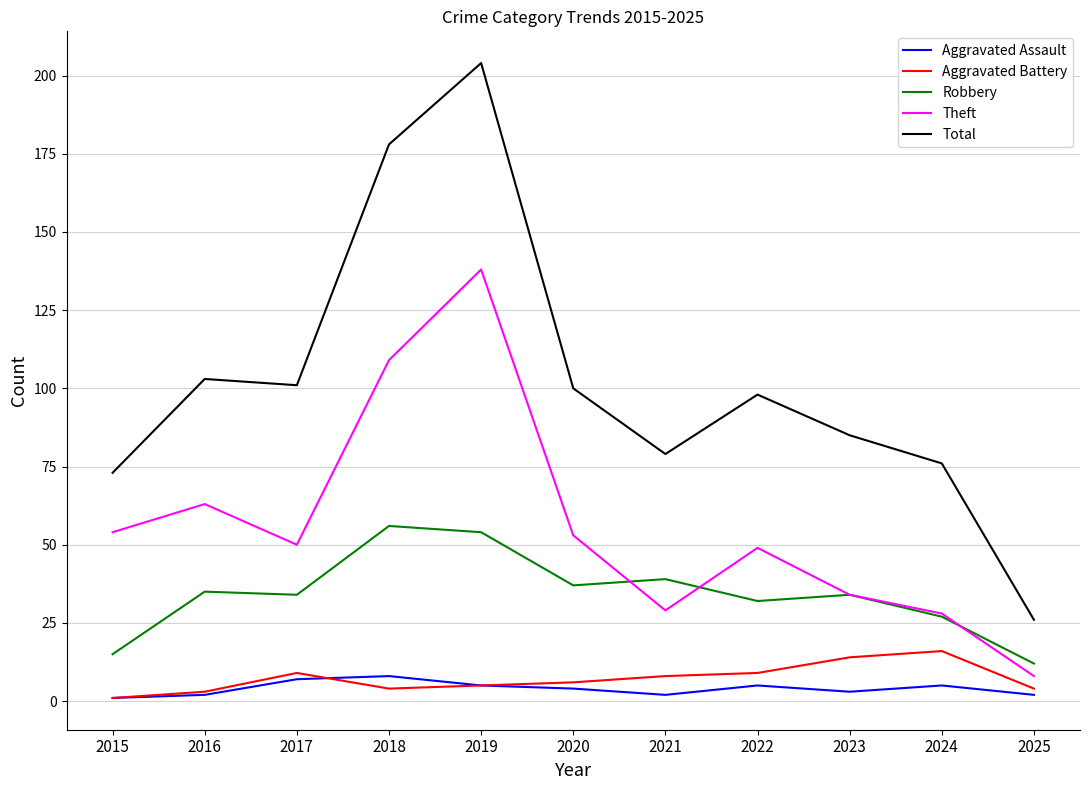

Reading left to right, extract all data points from this chart.

Aggravated Assault: 2015=1	2016=2	2017=7	2018=8	2019=5	2020=4	2021=2	2022=5	2023=3	2024=5	2025=2
Aggravated Battery: 2015=1	2016=3	2017=9	2018=4	2019=5	2020=6	2021=8	2022=9	2023=14	2024=16	2025=4
Robbery: 2015=15	2016=35	2017=34	2018=56	2019=54	2020=37	2021=39	2022=32	2023=34	2024=27	2025=12
Theft: 2015=54	2016=63	2017=50	2018=109	2019=138	2020=53	2021=29	2022=49	2023=34	2024=28	2025=8
Total: 2015=73	2016=103	2017=101	2018=178	2019=204	2020=100	2021=79	2022=98	2023=85	2024=76	2025=26